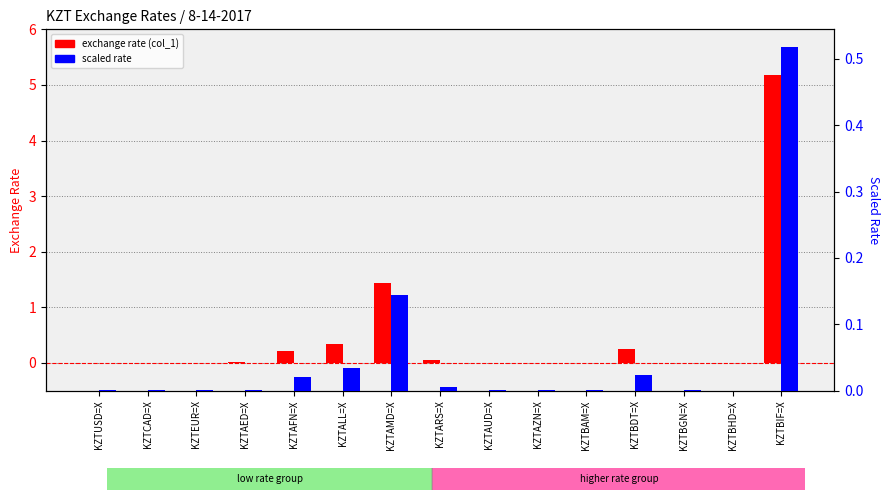

Reading left to right, what are all the values shown in this chart?

exchange rate (col_1): 0.0	0.0	0.0	0.0	0.2	0.3	1.4	0.1	0.0	0.0	0.0	0.2	0.0	0.0	5.2
scaled rate: 0.0	0.0	0.0	0.0	0.0	0.0	0.1	0.0	0.0	0.0	0.0	0.0	0.0	0.0	0.5